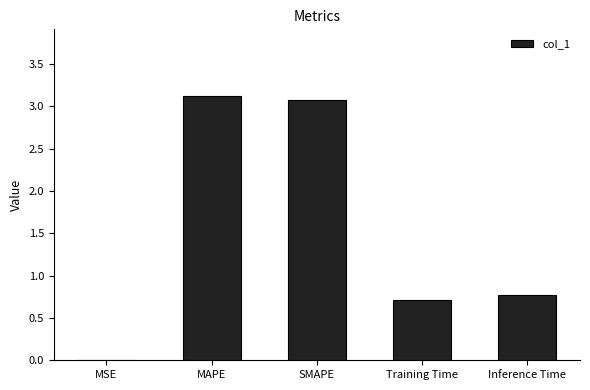

The chart shows a value of 5.6 at MAPE. True or false?

False